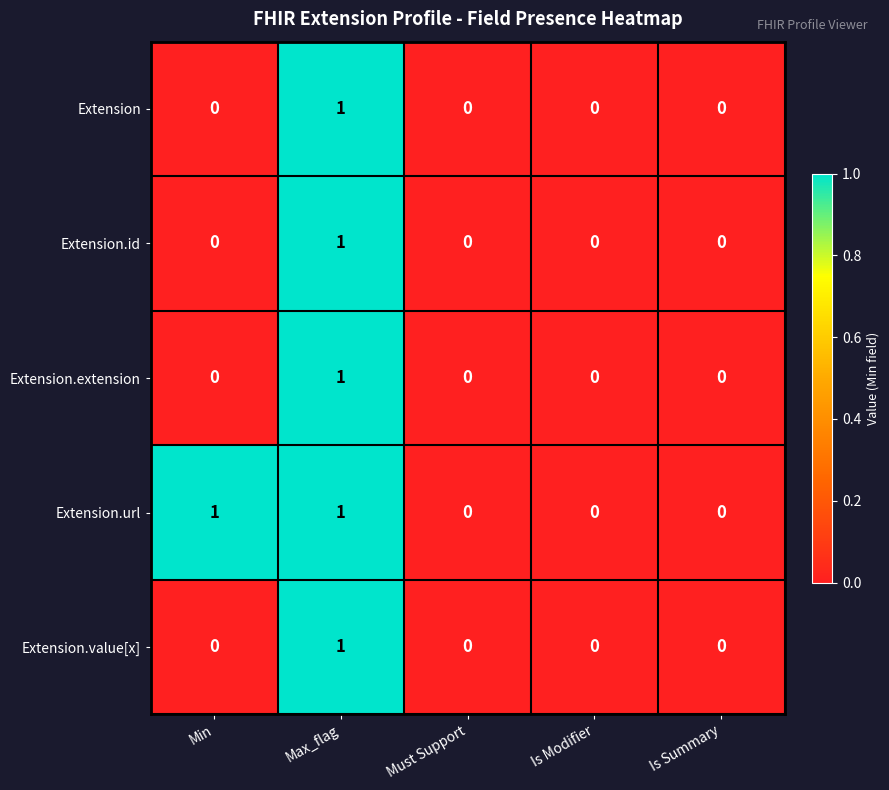

Which series changed the most between Min and Is Modifier?

Extension.url